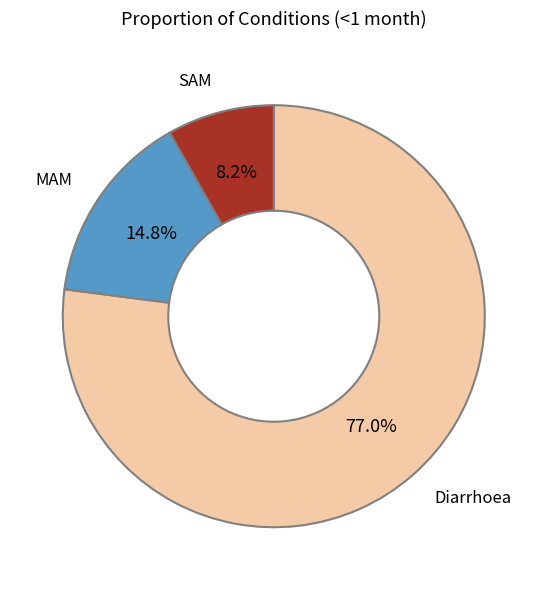

Is there any slice that represents more than half of the pie?

Yes